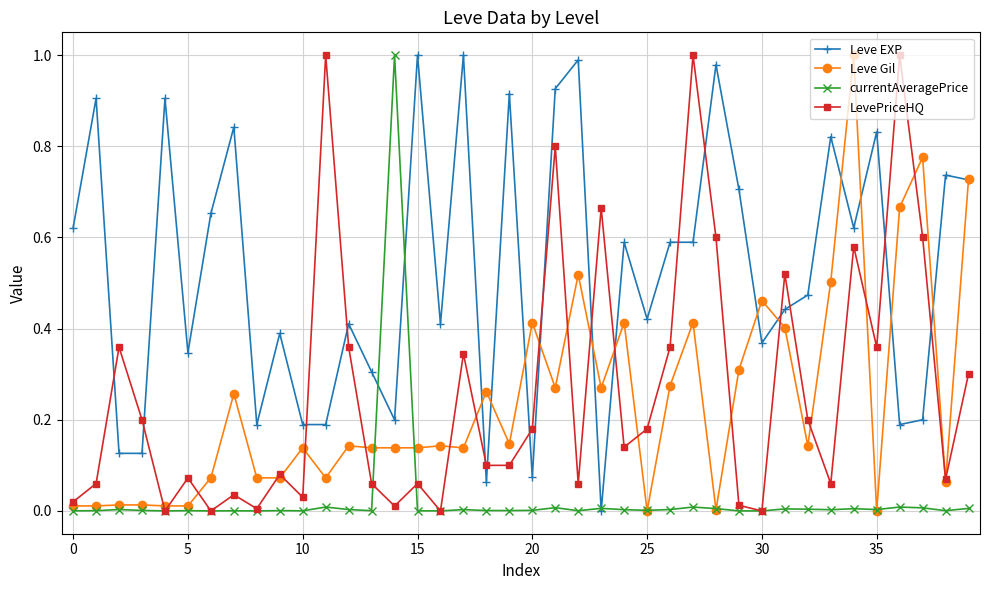

True or false: Leve EXP and LevePriceHQ cross at least once.

True